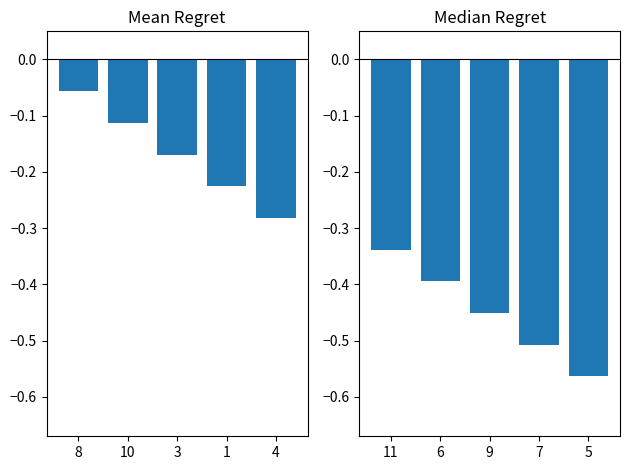

Which series changed the most between 1 and 4?

col_1 (left)